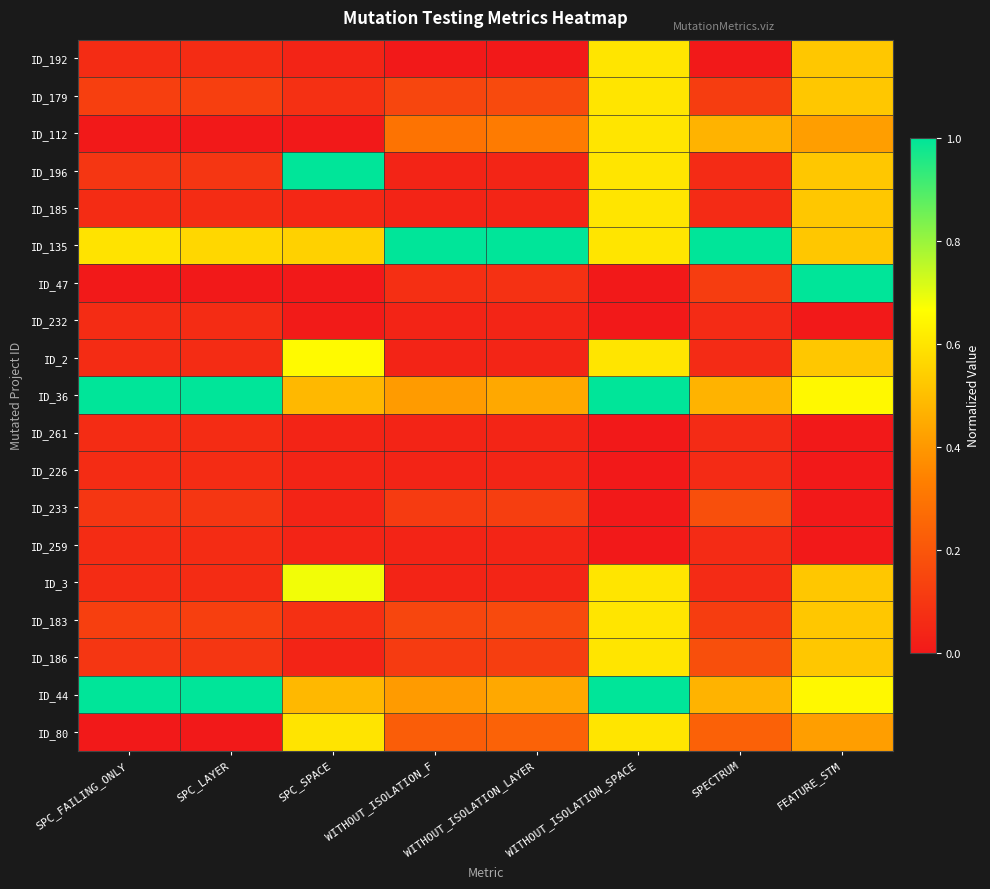

At how many categories does at least one series exceed 0?

8